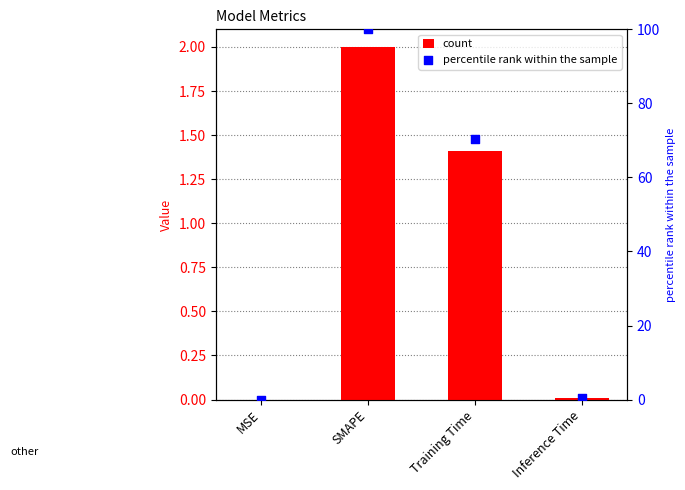

What is the total value across all series at Training Time?

71.8